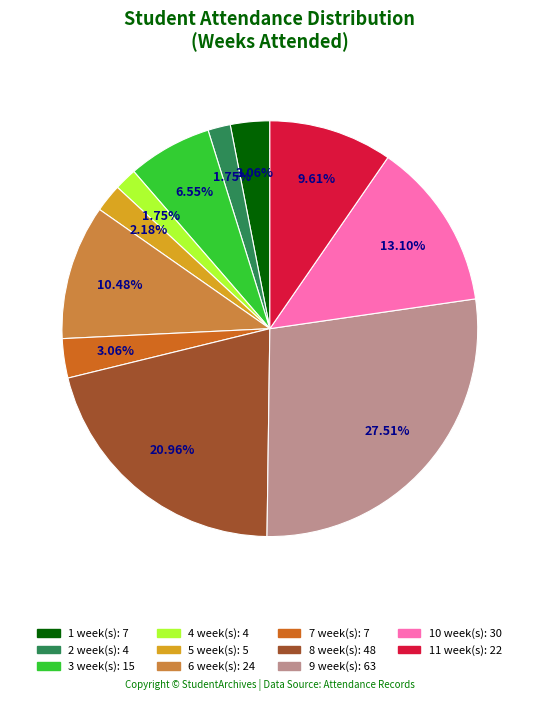

Is there a majority slice in this chart?

No